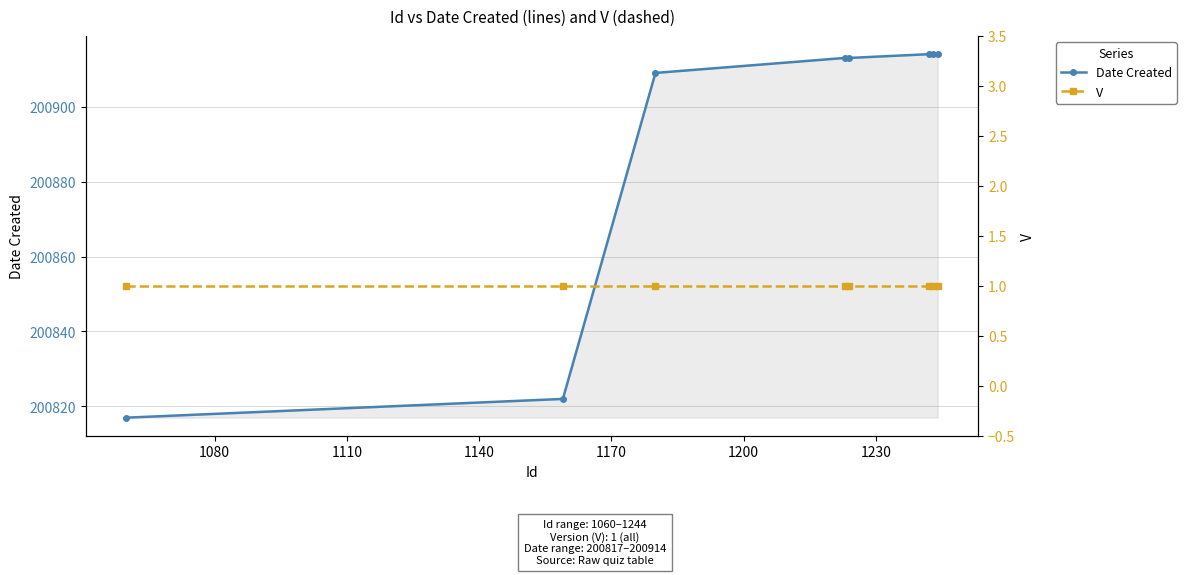

List the series in order of their overall mean, lowest first.

V, Date Created